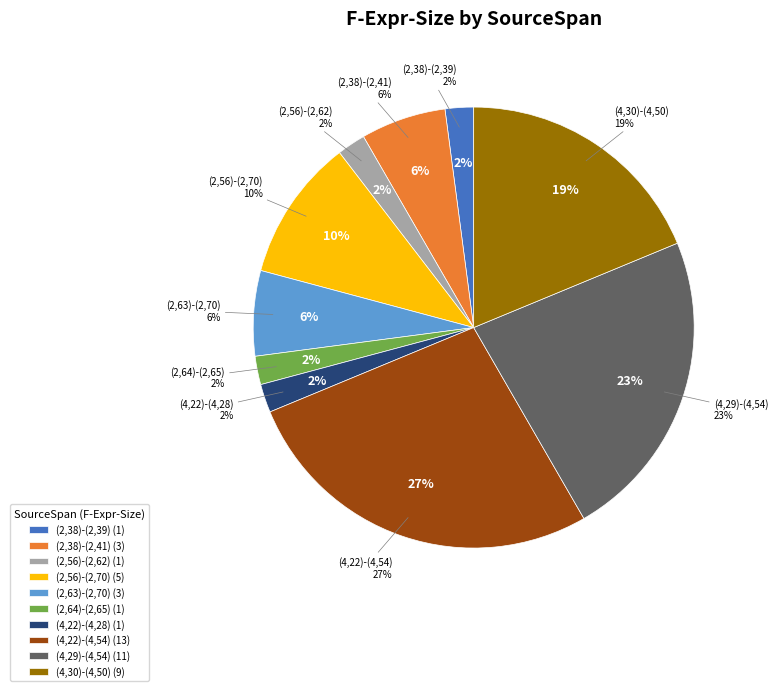

Count the number of slices in the pie.

10